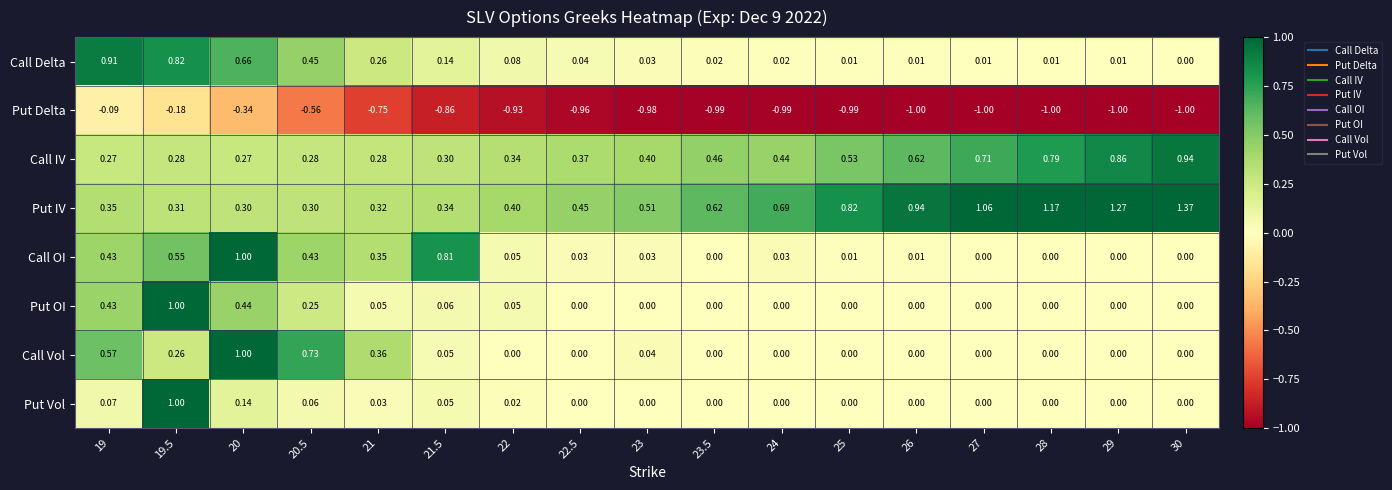

Which series has the largest total across all categories?

Put IV